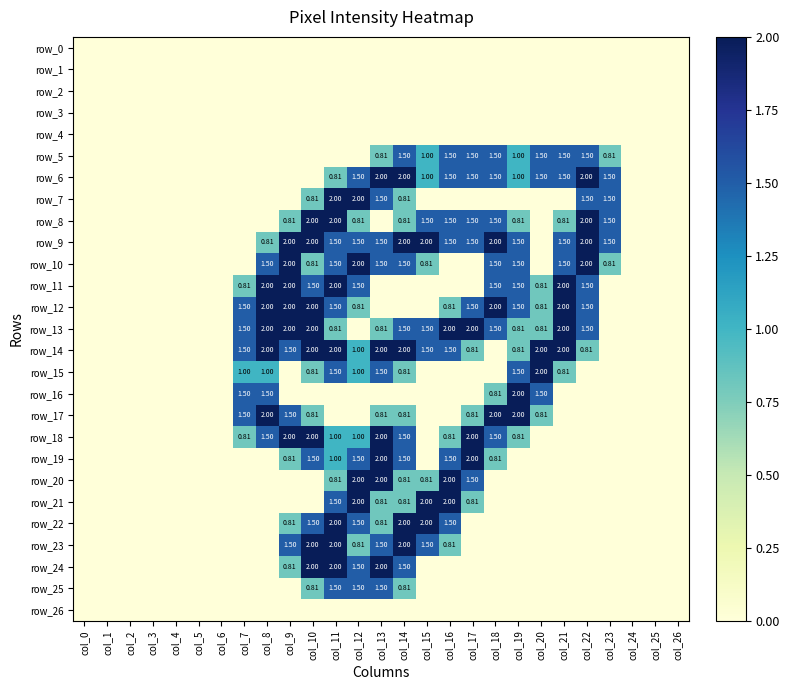

At which label is row_26 closest to 0?

col_0